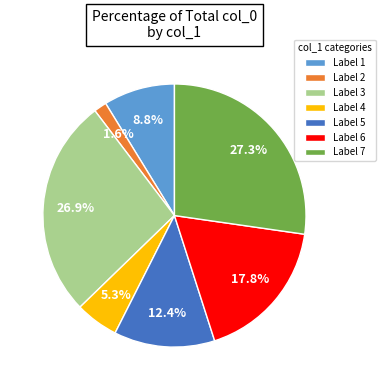

Is there any slice that represents more than half of the pie?

No